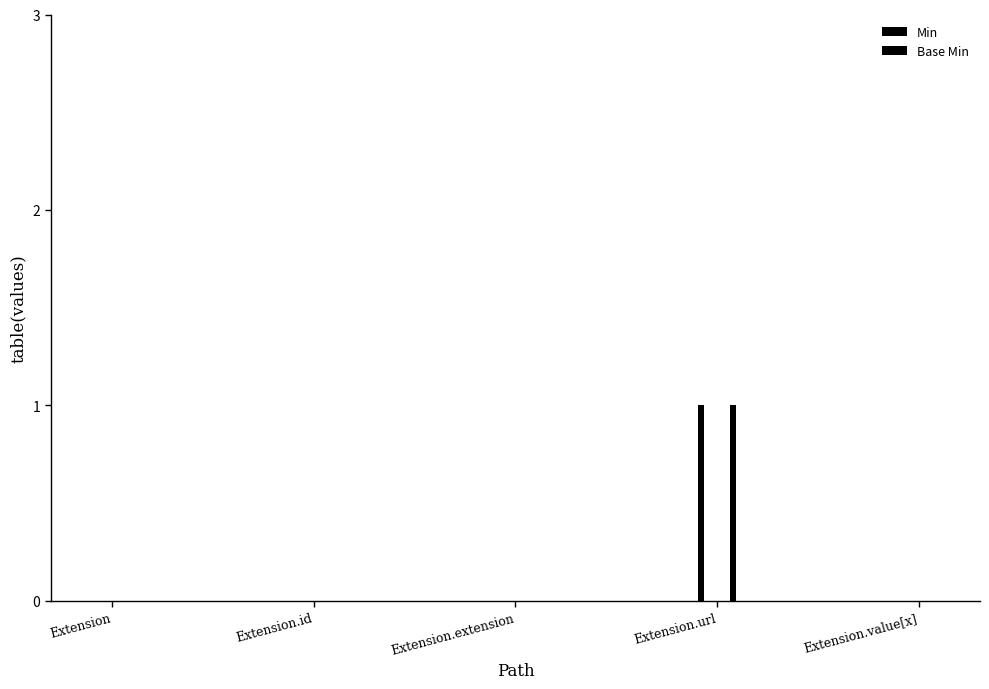

At how many categories does at least one series exceed 0?

1